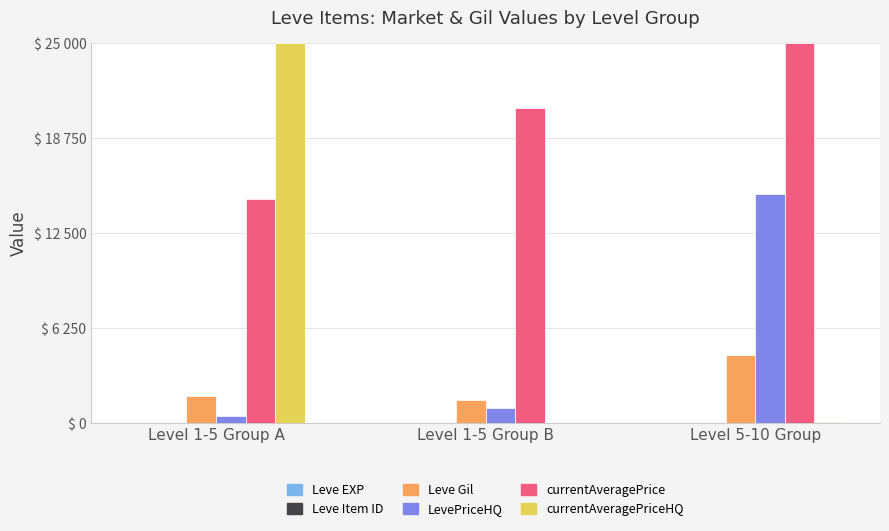

Between Level 1-5 Group A and Level 1-5 Group B, which series saw the biggest shift?

currentAveragePriceHQ